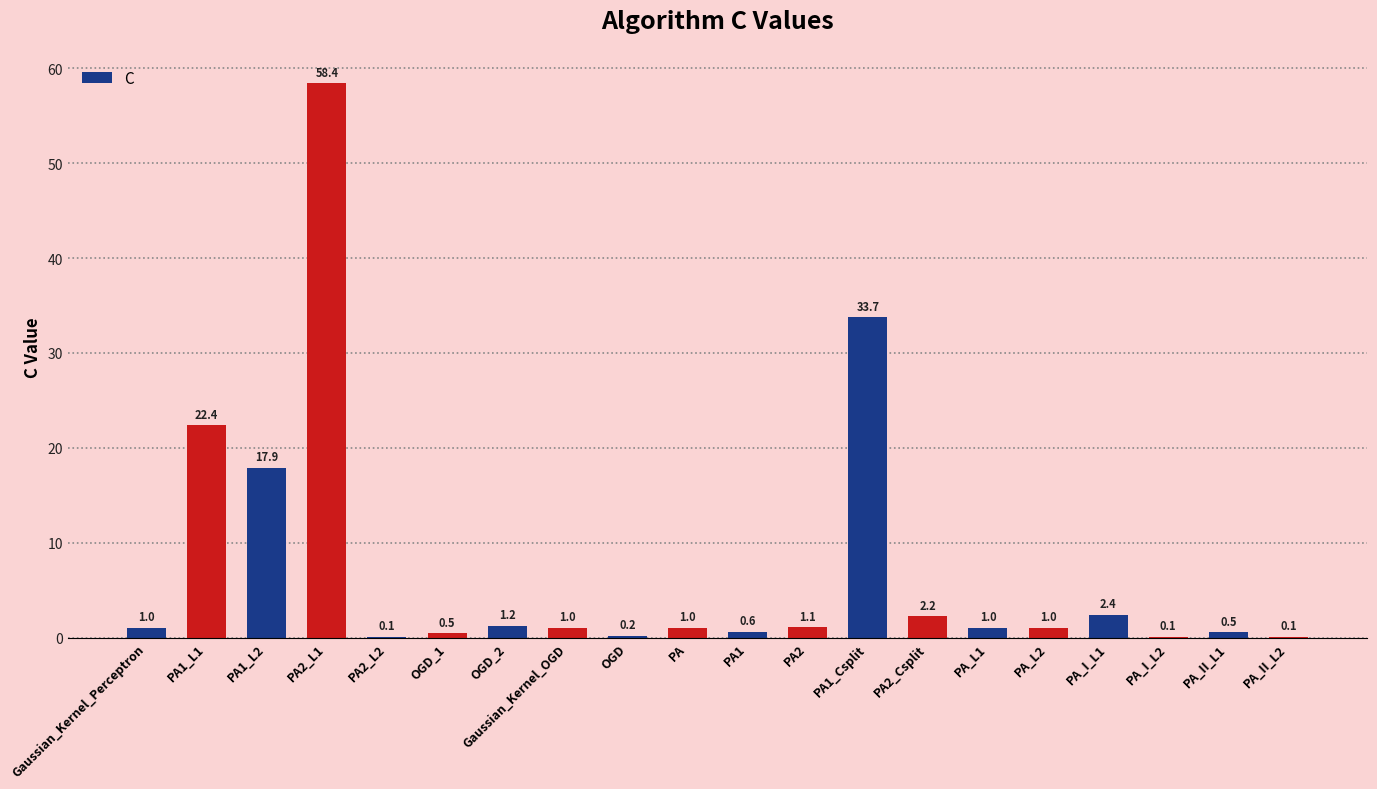

Reading right to left, extract all data points from this chart.

0.1	0.5	0.1	2.4	1.0	1.0	2.2	33.7	1.1	0.6	1.0	0.2	1.0	1.2	0.5	0.1	58.4	17.9	22.4	1.0